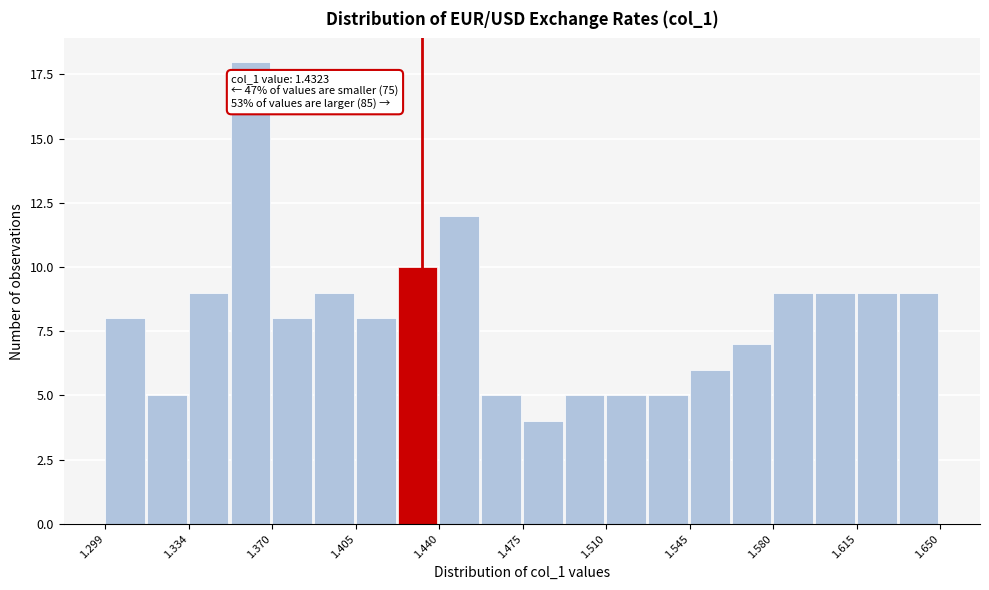

Read against the x-axis, roughly where is the centre of the tallest bar?

1.360